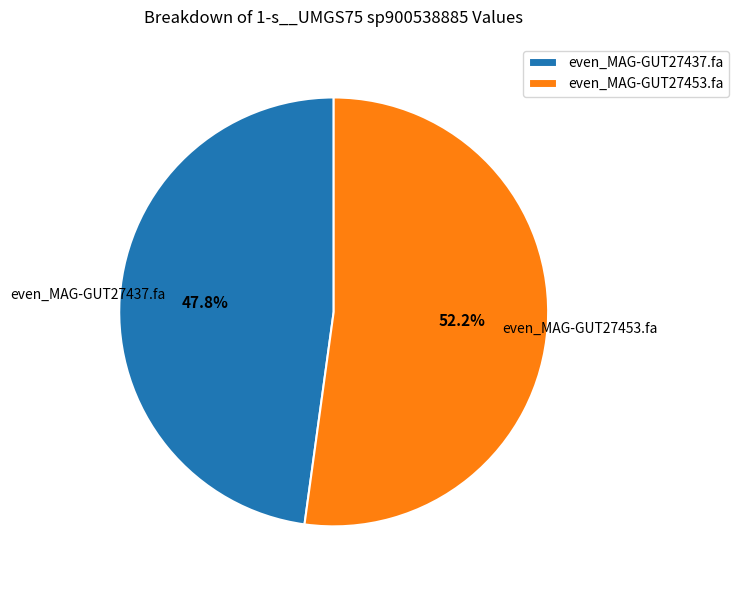

Is there any slice that represents more than half of the pie?

Yes